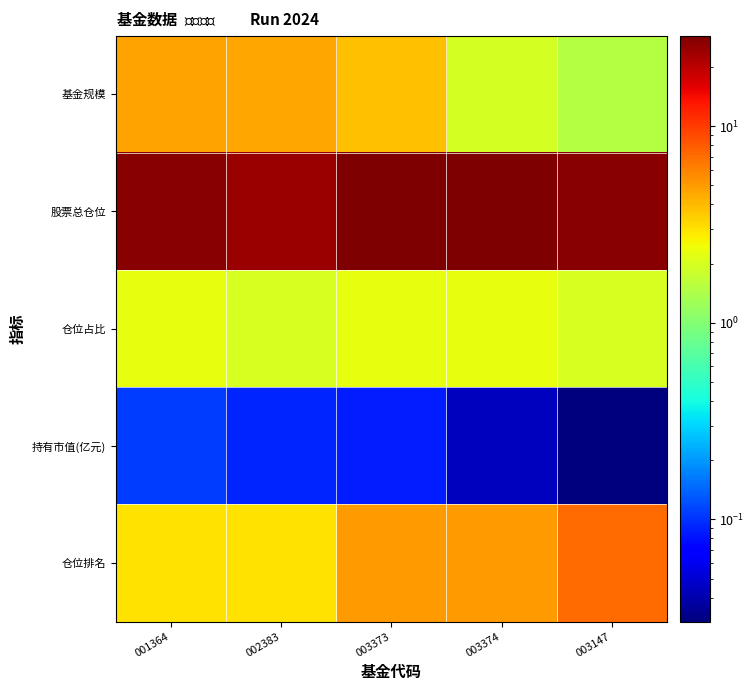

What is the spread (max minus min) of values at 003374?

28.9